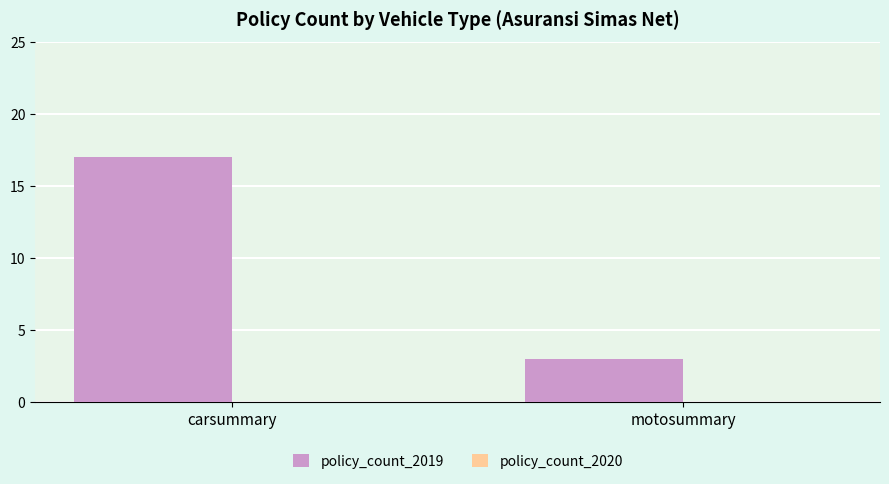

Which has a higher value, motosummary or carsummary?

carsummary